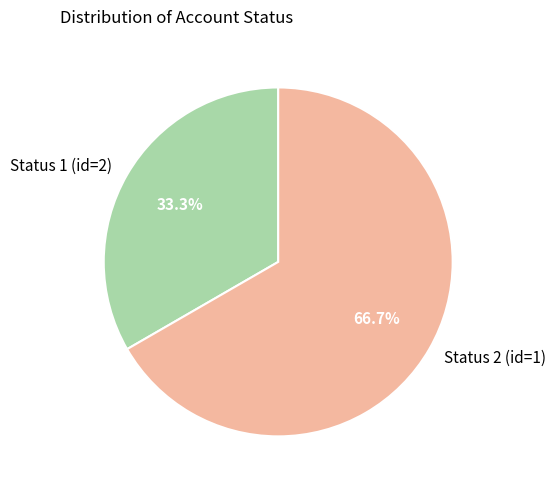

How much of the chart is everything except Status 2 (id=1)?

33.3%